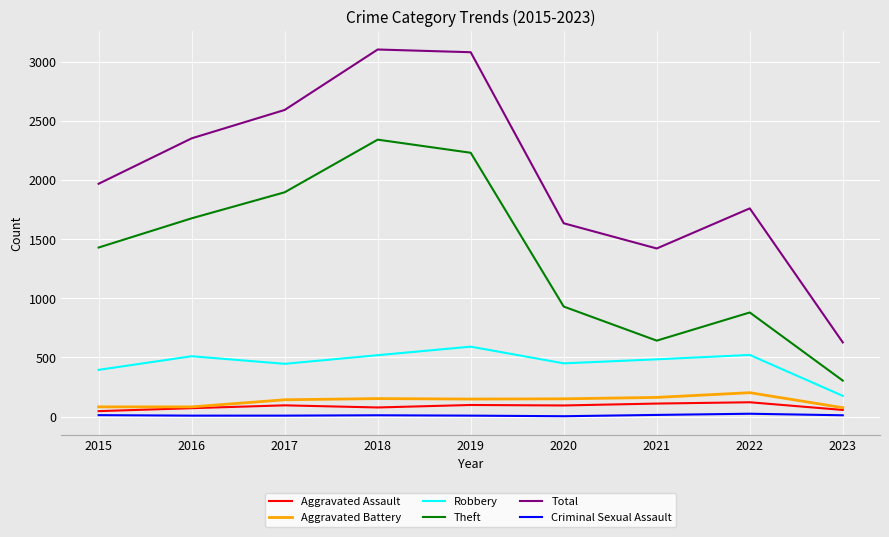

What is the minimum value shown in the chart?

3